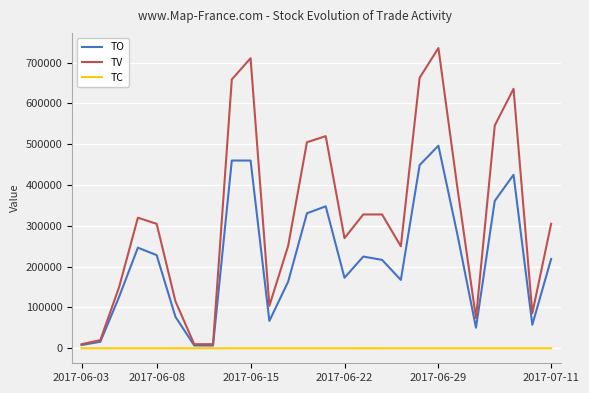

List the series in order of their peak value, highest first.

TV, TO, TC